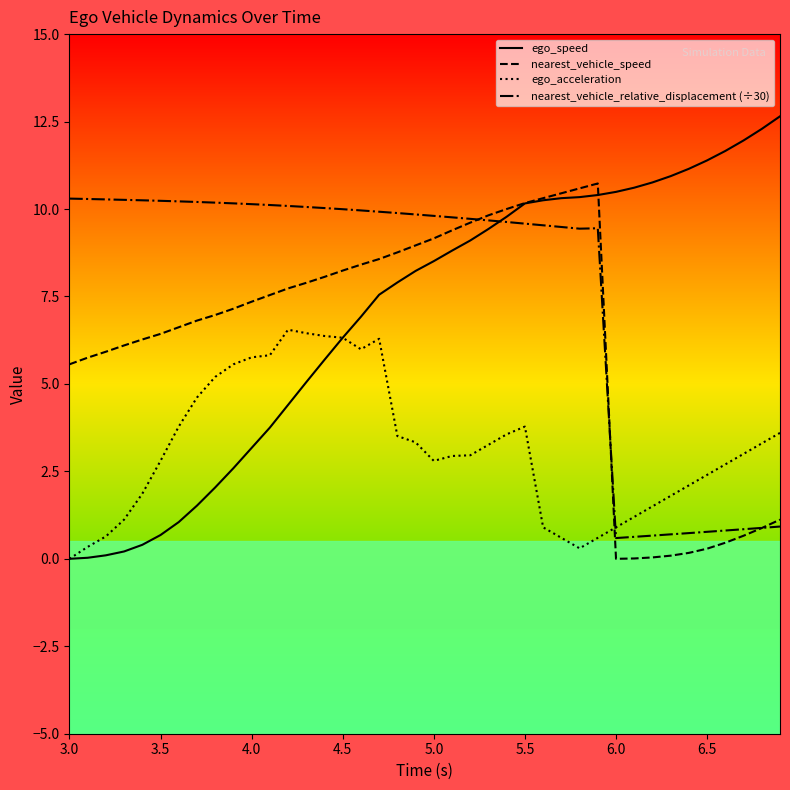

List the series in order of their overall mean, highest first.

nearest_vehicle_relative_displacement (÷30), ego_speed, nearest_vehicle_speed, ego_acceleration